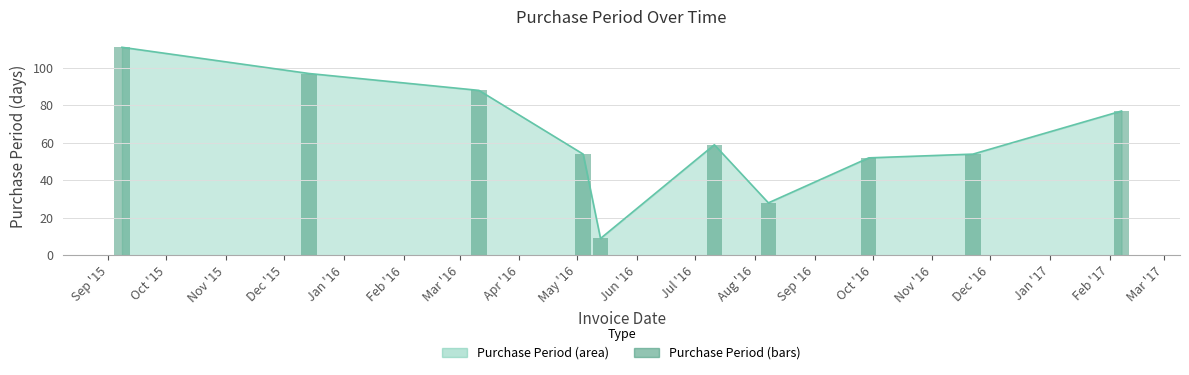

Reading right to left, extract all data points from this chart.

77	54	52	28	59	9	54	88	97	111